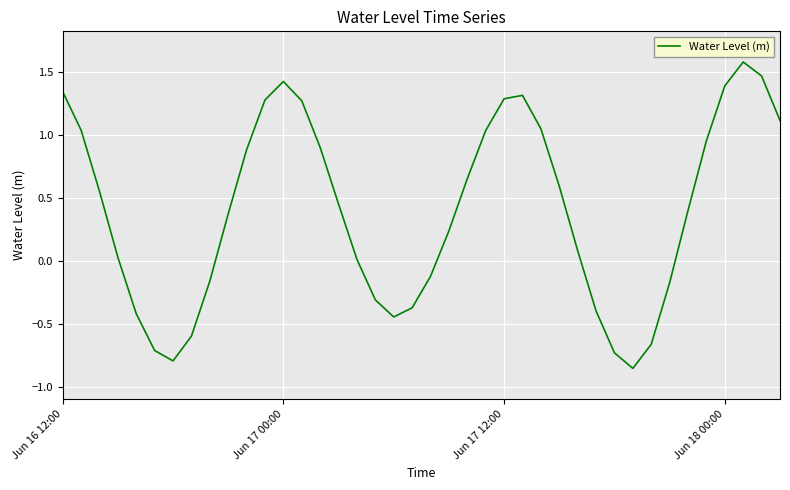

What is the greatest value displayed?

1.6